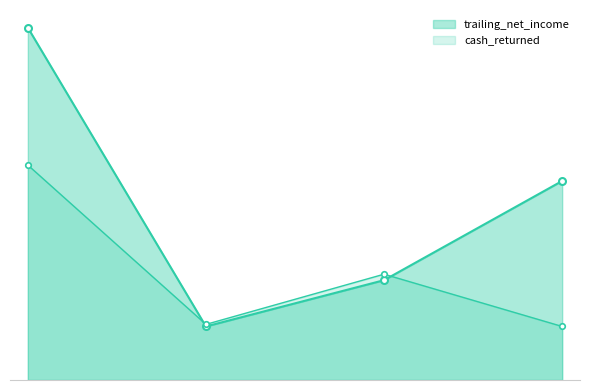

Is it true that trailing_net_income equals 1.7 at ELANA Agrocredit AD?

True